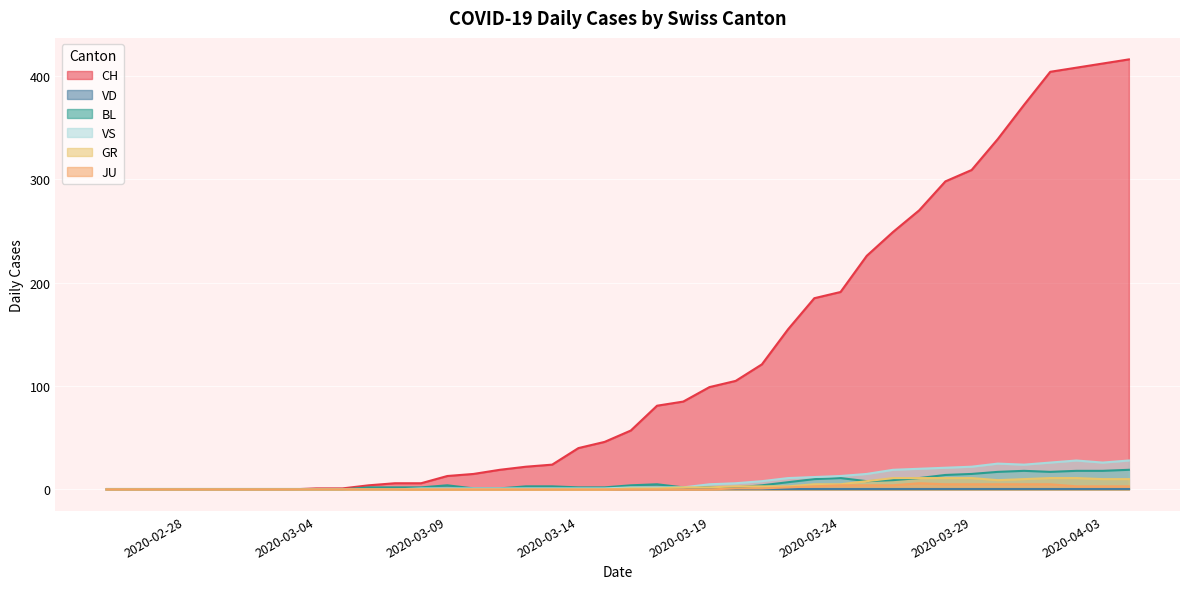

What is the maximum value for VS?

28